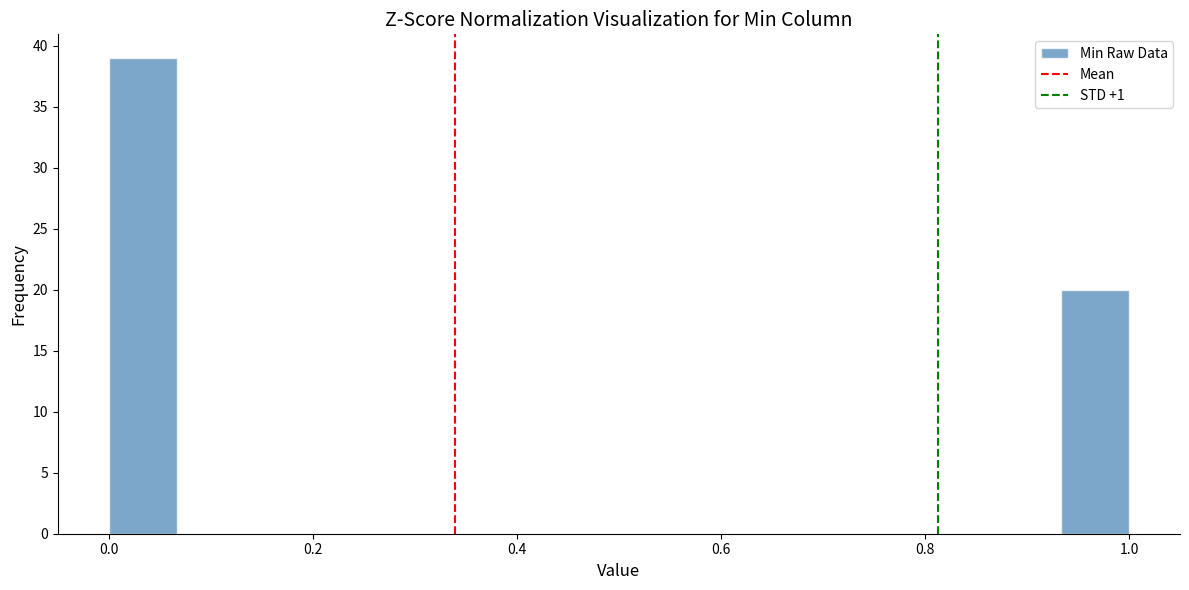

Around what value on the x-axis is the tallest bar? Give the approximate position of its centre, as read against the axis.

0.04